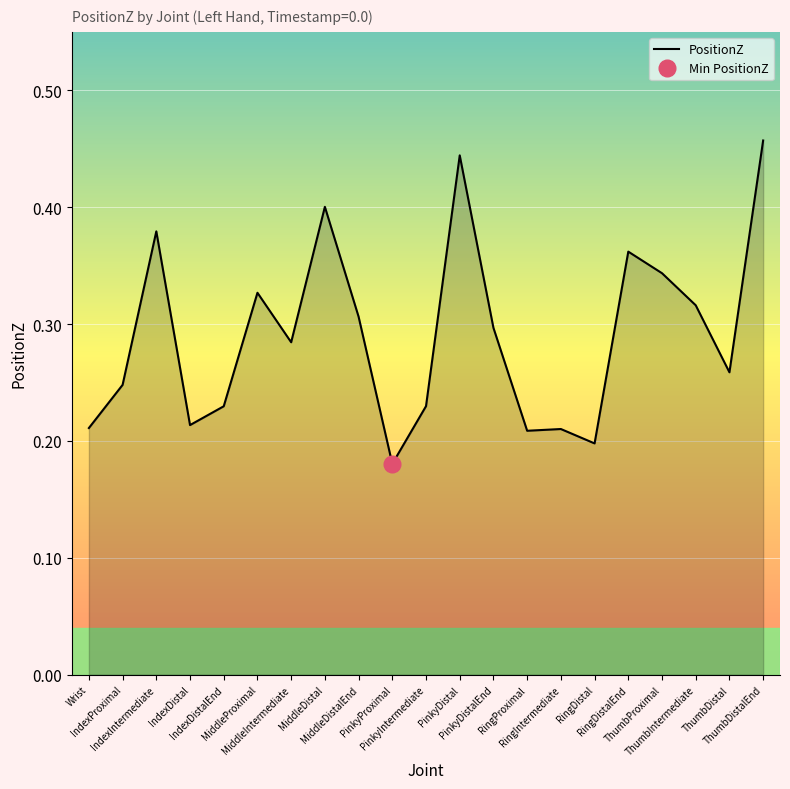

Where is the data nearest to the value 0?

PinkyProximal